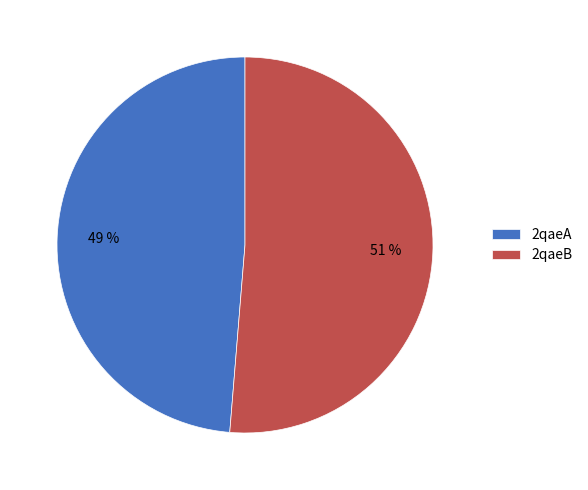

Which slice represents more than half of the pie?

2qaeB